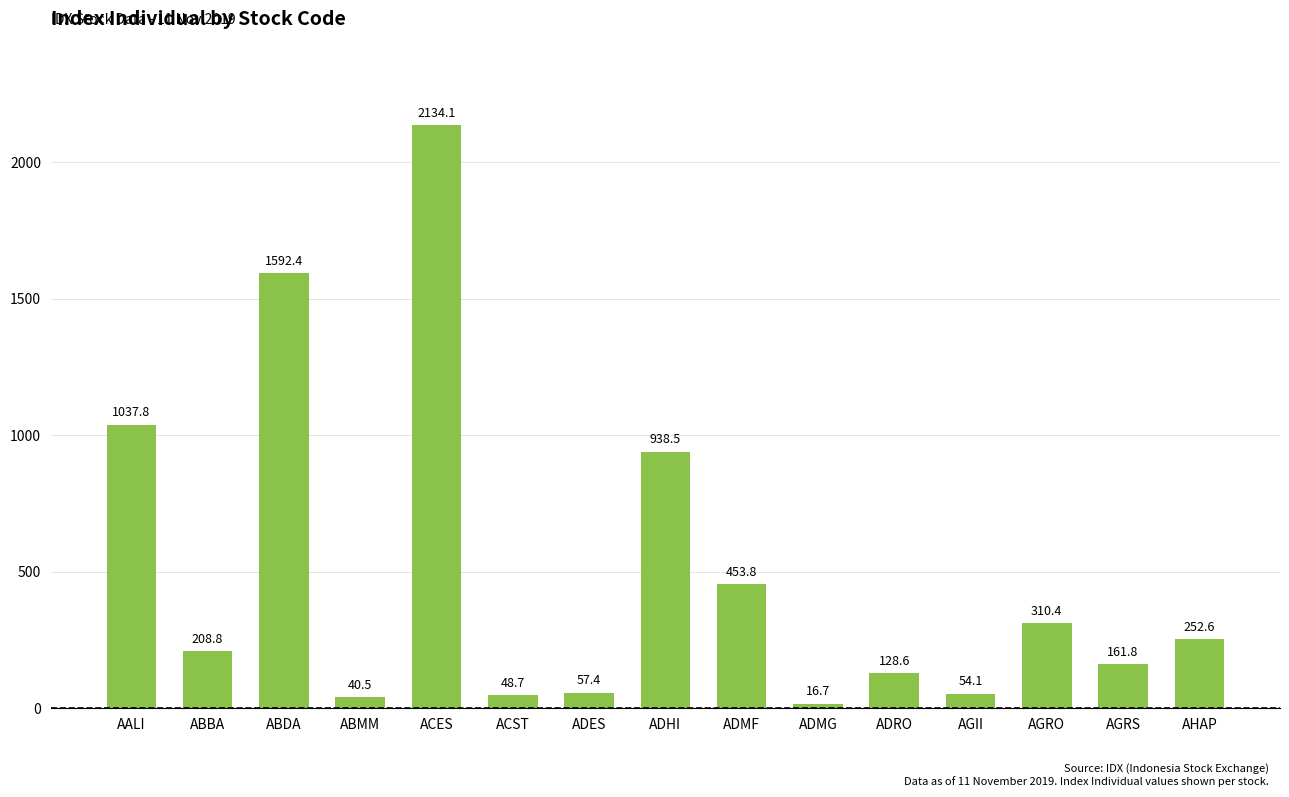

What position from the left is AHAP?

15